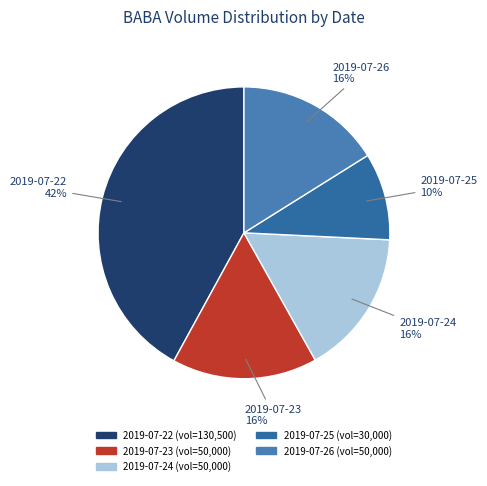

Which has a higher value, 2019-07-22 or 2019-07-25?

2019-07-22